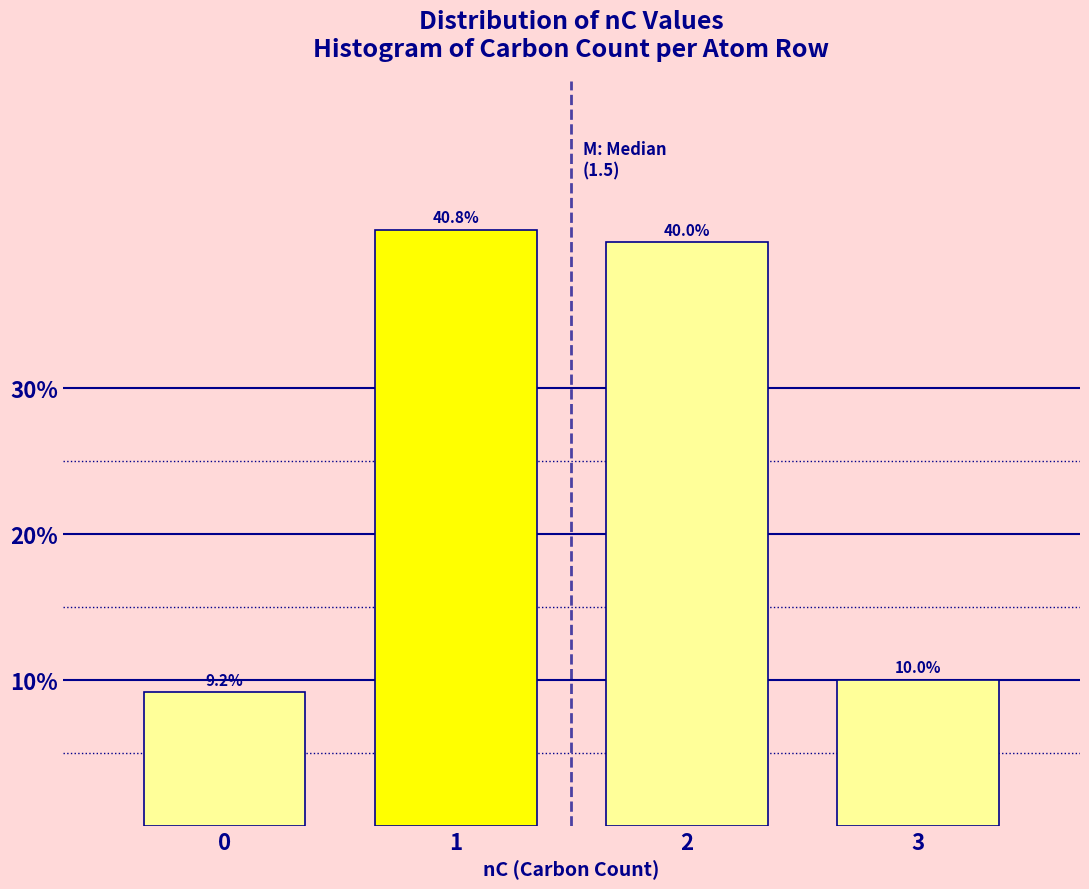

Reading left to right, transcribe all the data shown in this chart.

9.2	40.8	40.0	10.0